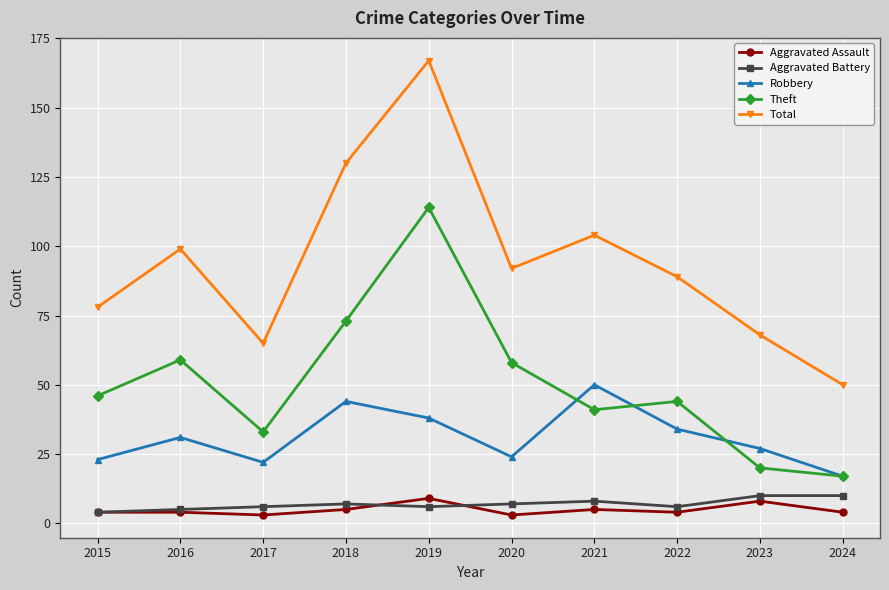

Which series has the widest spread of values?

Total